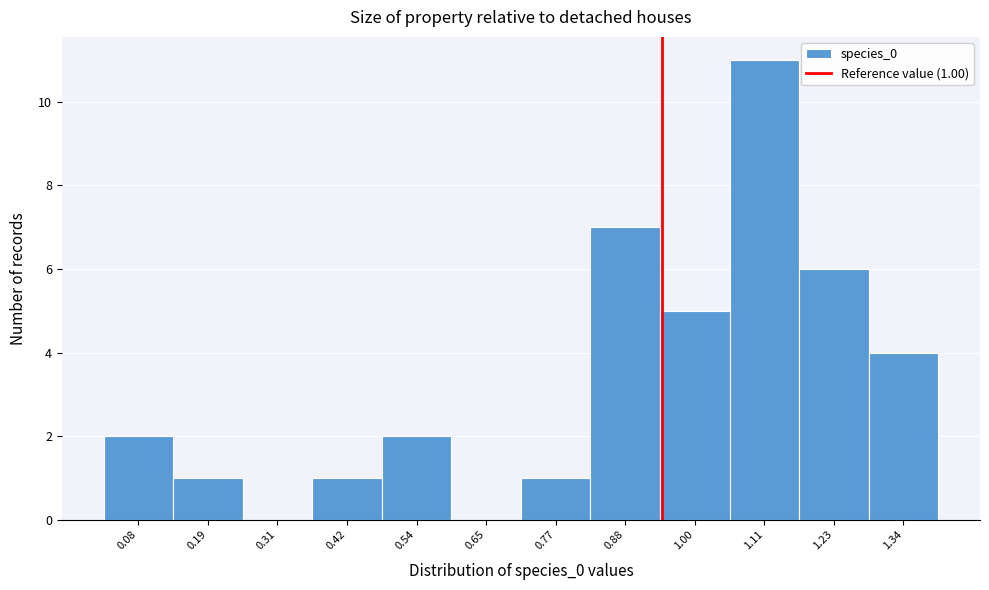

Reading right to left, extract all data points from this chart.

1.34=4	1.23=6	1.11=11	1.00=5	0.88=7	0.77=1	0.65=0	0.54=2	0.42=1	0.31=0	0.19=1	0.08=2